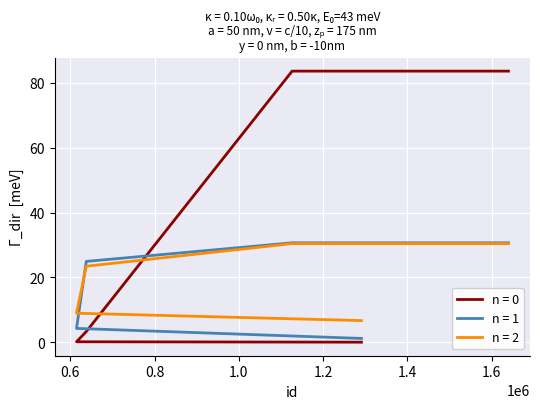

At which category does the chart reach its minimum across all series?

1291088